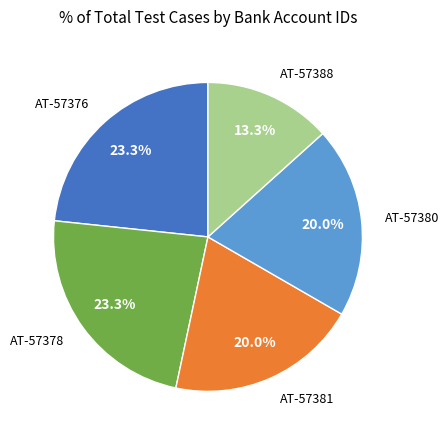

To the nearest percent, what percentage of the pie is AT-57381?

20%